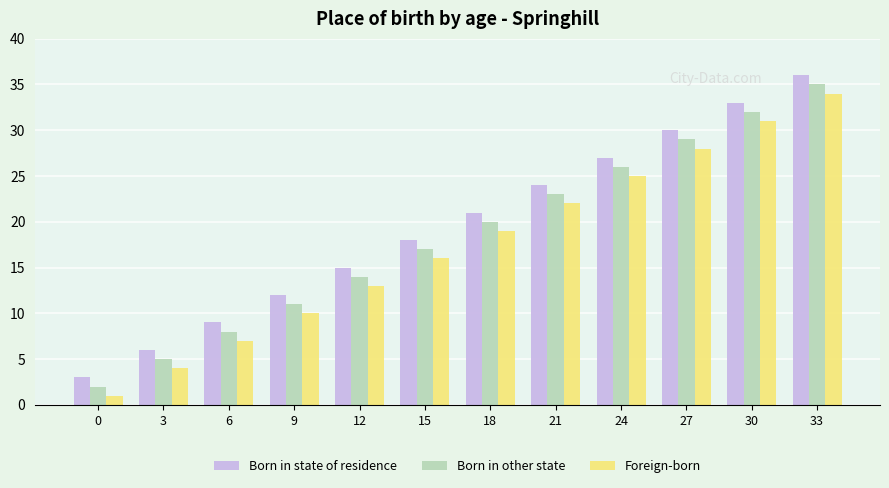

At which category is the sum across all series the highest?

33